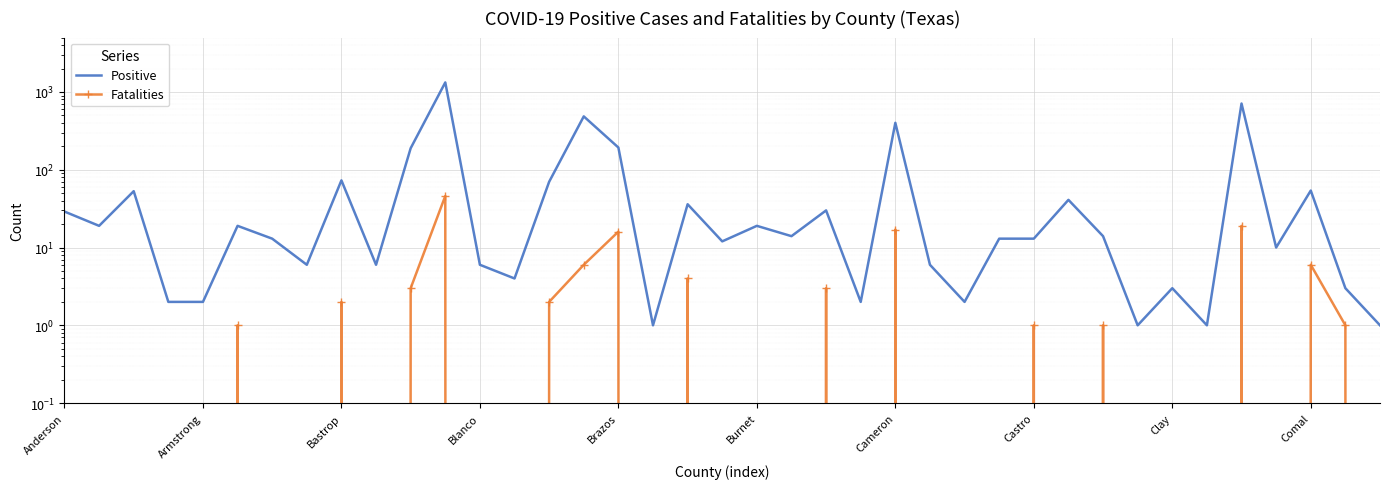

List the series in order of their peak value, highest first.

Positive, Fatalities